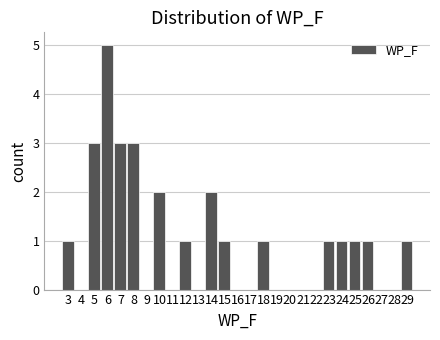

Reading left to right, transcribe all the data shown in this chart.

3=1	4=0	5=3	6=5	7=3	8=3	9=0	10=2	11=0	12=1	13=0	14=2	15=1	16=0	17=0	18=1	19=0	20=0	21=0	22=0	23=1	24=1	25=1	26=1	27=0	28=0	29=1